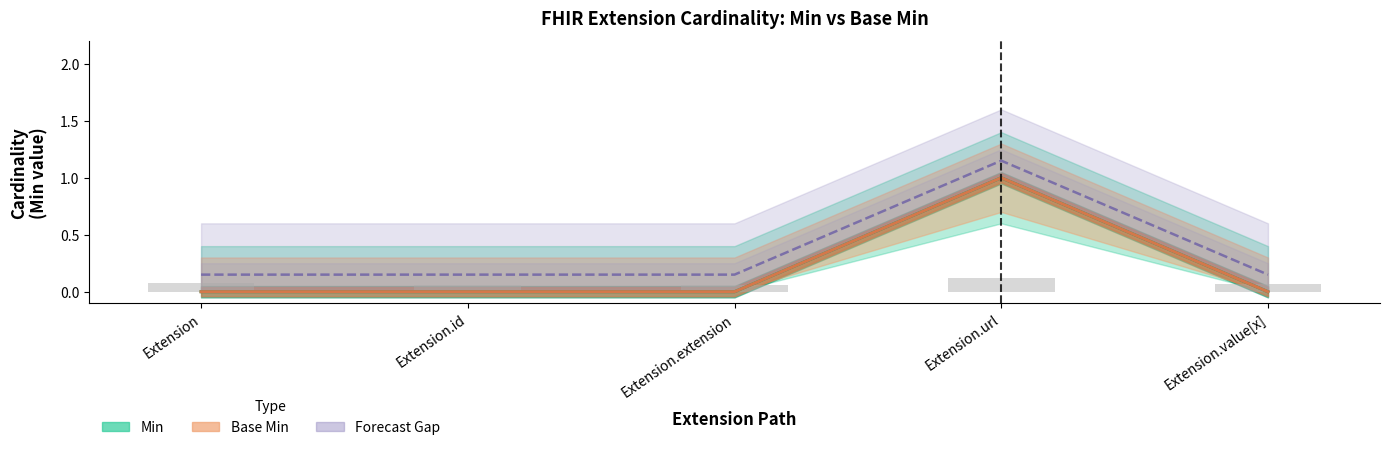

What are all the series names shown in the legend?

Min, Base Min, Forecast Gap